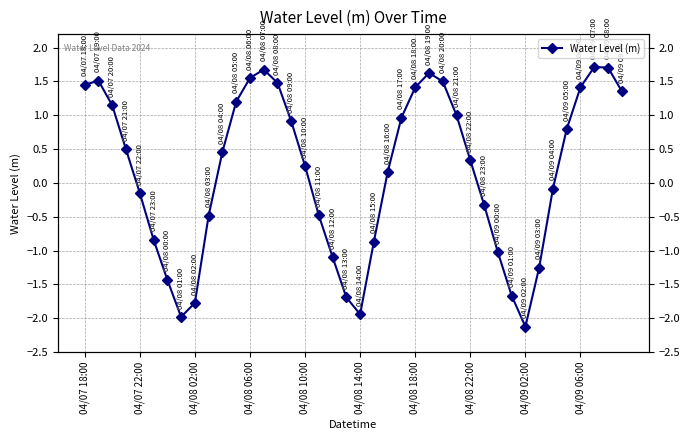

How many points are higher than both their immediate neighbors (excluding endpoints)?

4